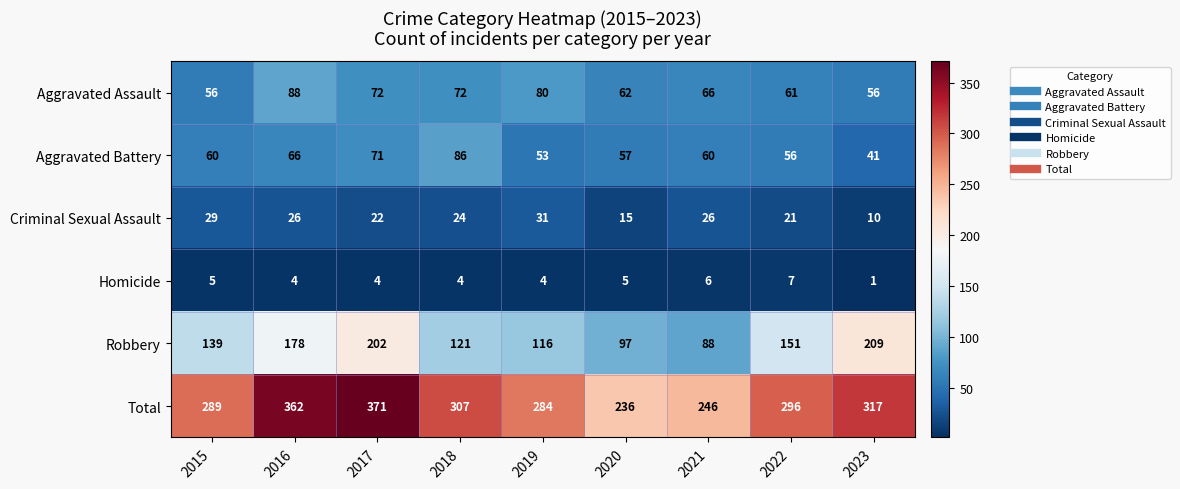

Read the Homicide value at 2017.

4